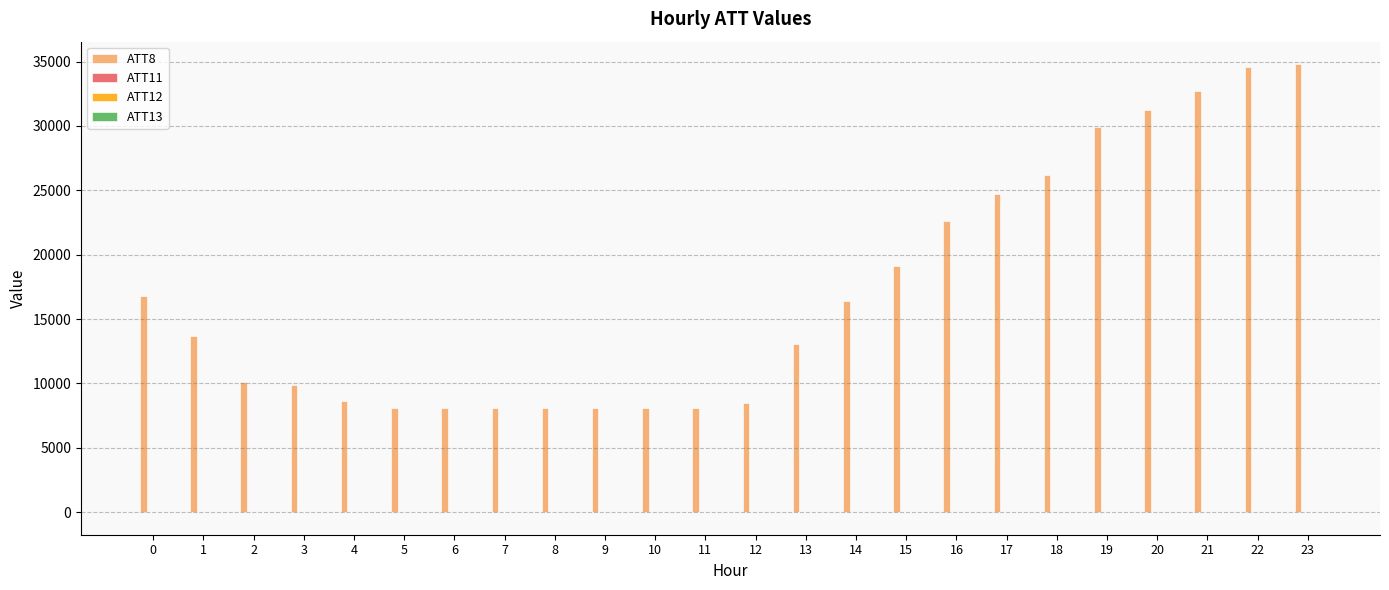

Reading left to right, list all the values displayed in this chart.

ATT8: 0=16800.0	1=13700.0	2=10100.0	3=9900.0	4=8600.0	5=8100.0	6=8100.0	7=8100.0	8=8100.0	9=8100.0	10=8100.0	11=8100.0	12=8500.0	13=13100.0	14=16400.0	15=19100.0	16=22600.0	17=24700.0	18=26200.0	19=29900.0	20=31200.0	21=32700.0	22=34600.0	23=34800.0
ATT11: 0=3.3	1=1.6	2=1.9	3=1.8	4=2.0	5=0.5	6=0.7	7=0.3	8=1.0	9=0.6	10=1.0	11=1.0	12=4.2	13=3.4	14=1.7	15=3.1	16=4.5	17=5.0	18=4.5	19=4.3	20=4.0	21=3.8	22=3.6	23=3.7
ATT12: 0=22.9	1=20.6	2=18.4	3=19.2	4=16.3	5=15.6	6=14.8	7=12.0	8=15.3	9=16.2	10=17.6	11=18.5	12=18.1	13=20.4	14=19.6	15=18.4	16=17.7	17=17.8	18=18.1	19=15.3	20=10.1	21=8.7	22=7.5	23=8.4
ATT13: 0=4.0	1=-0.3	2=0.9	3=1.5	4=-2.8	5=-3.5	6=-0.4	7=2.8	8=2.8	9=2.5	10=-0.1	11=2.0	12=3.3	13=3.2	14=2.3	15=2.3	16=1.9	17=2.6	18=-0.6	19=-4.8	20=-6.2	21=-6.2	22=-7.7	23=-8.8